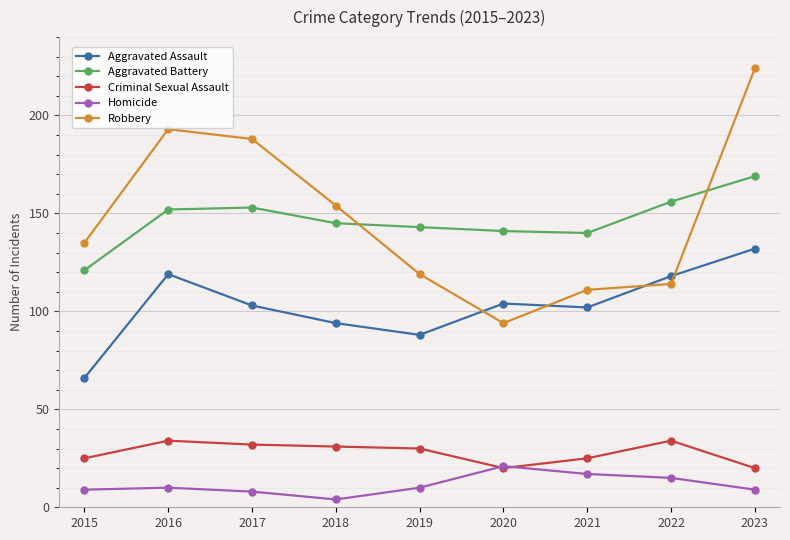

In Aggravated Assault, how many points are higher than both neighbors (excluding endpoints)?

2